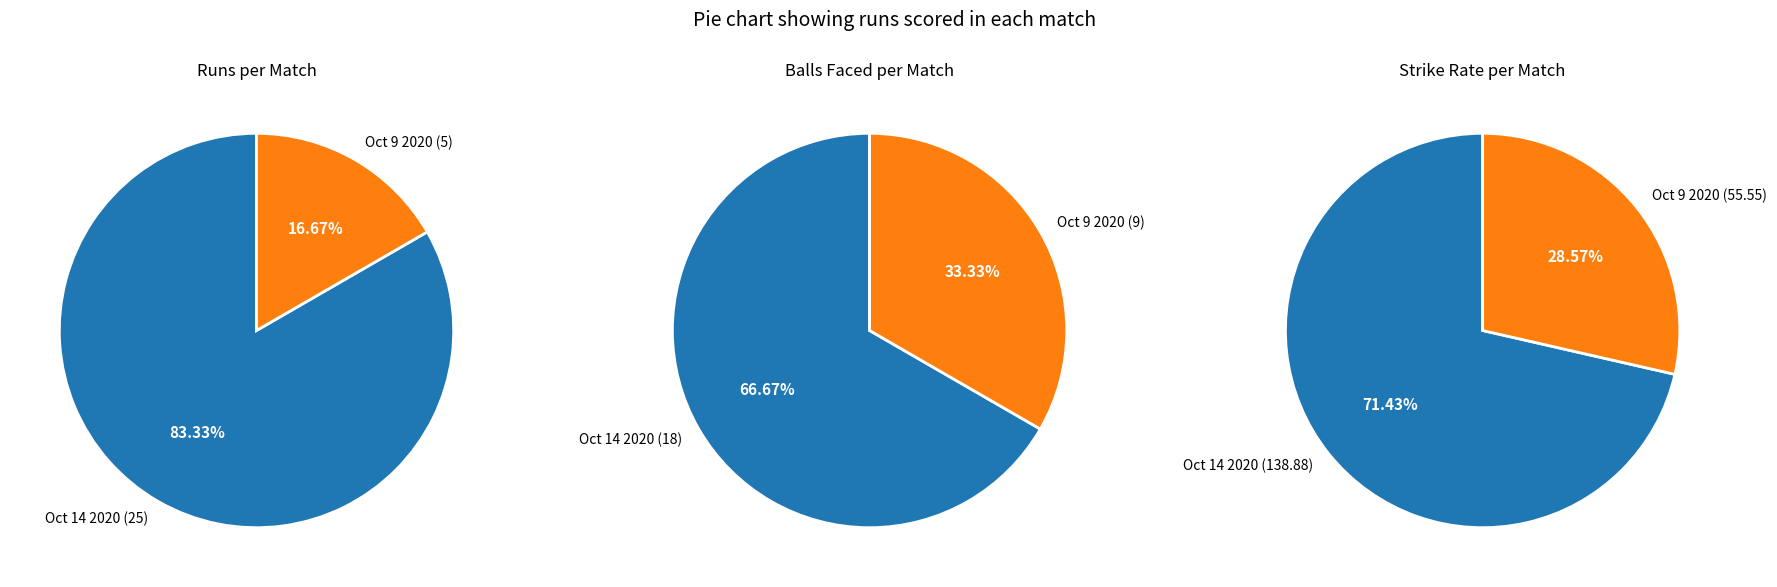

What is the largest slice in the pie chart?

Oct 14 2020